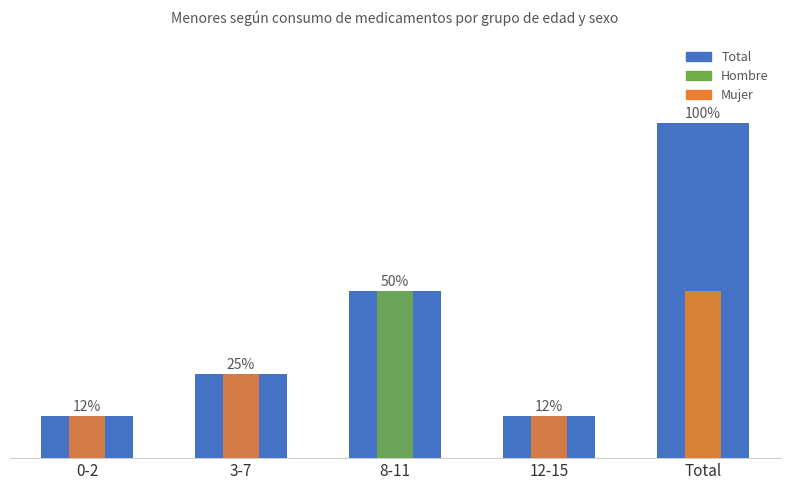

Is the value of Hombre at Total greater than the value of Total at 8-11?

No